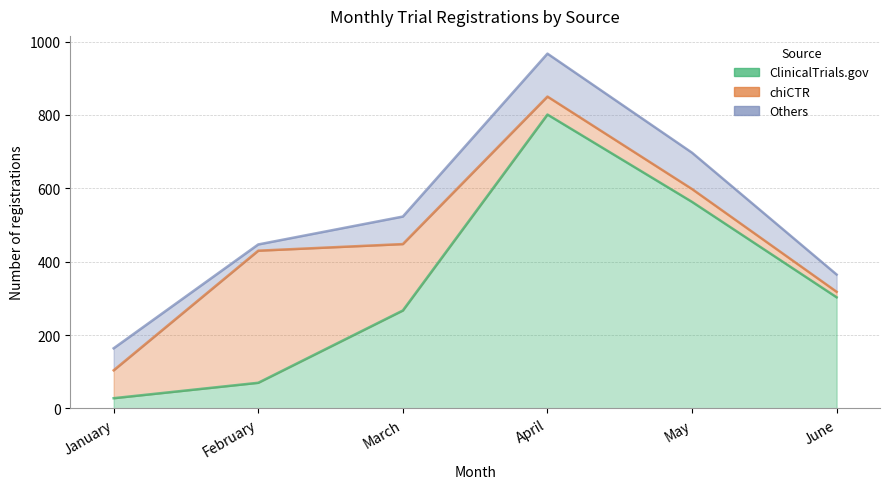

How many data points does each series have?

6